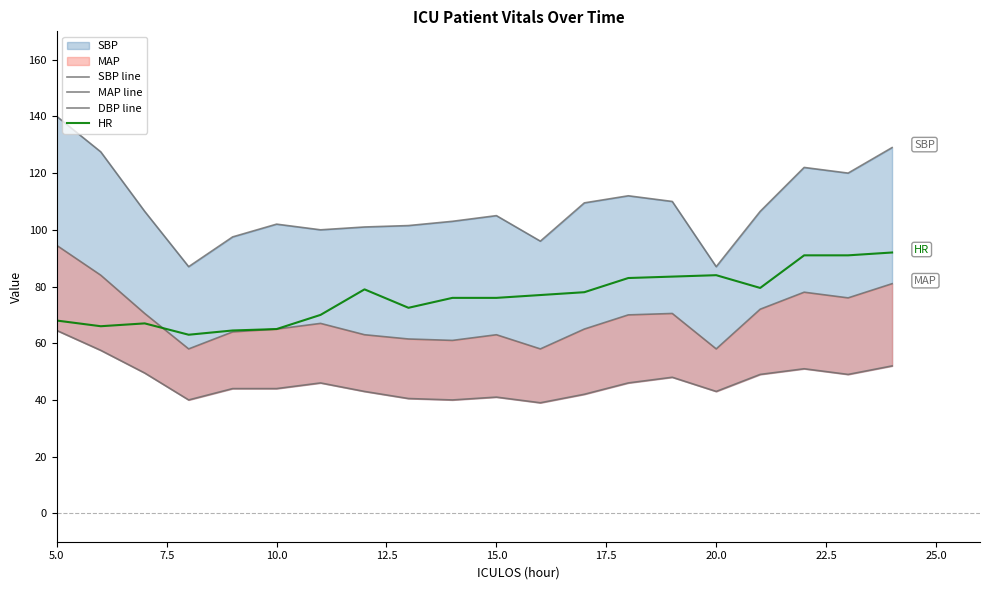

What is the difference between the maximum and minimum values in the SBP line series?

53.0